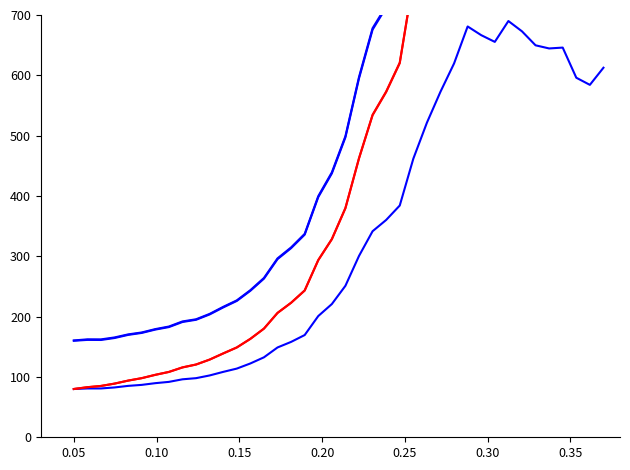

What is the highest value of the value_red_1 series?

1255.0